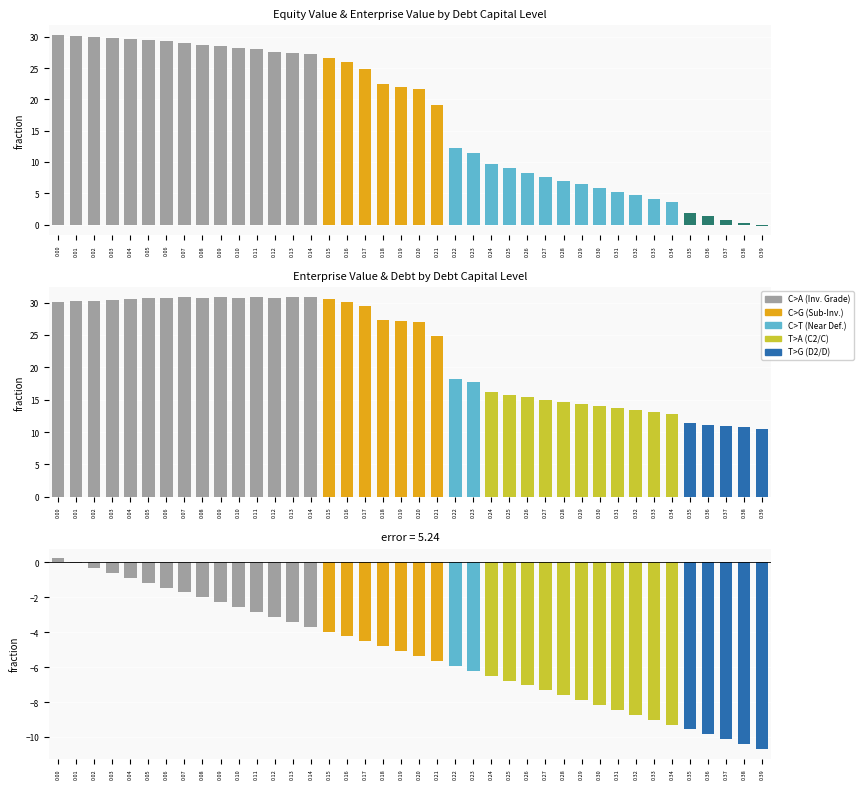

What is the difference between the maximum and second lowest values in the equity_minus_enterprise series?

10.6